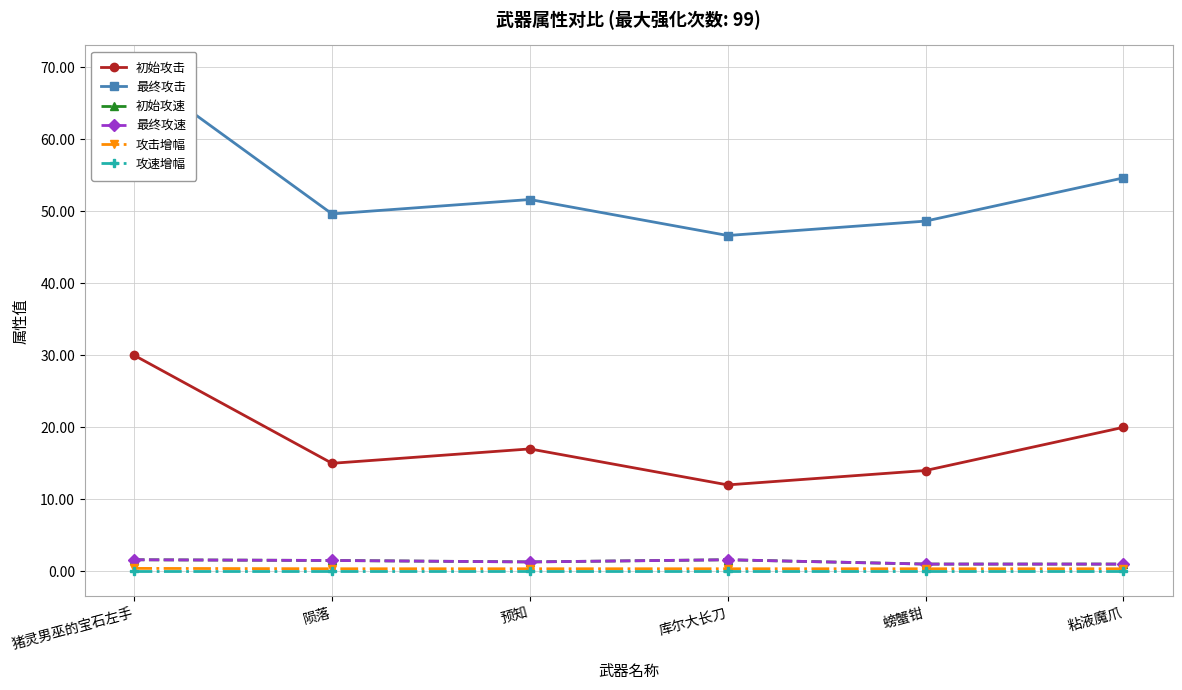

True or false: 最终攻击 has a value of 51.6 at 预知.

True